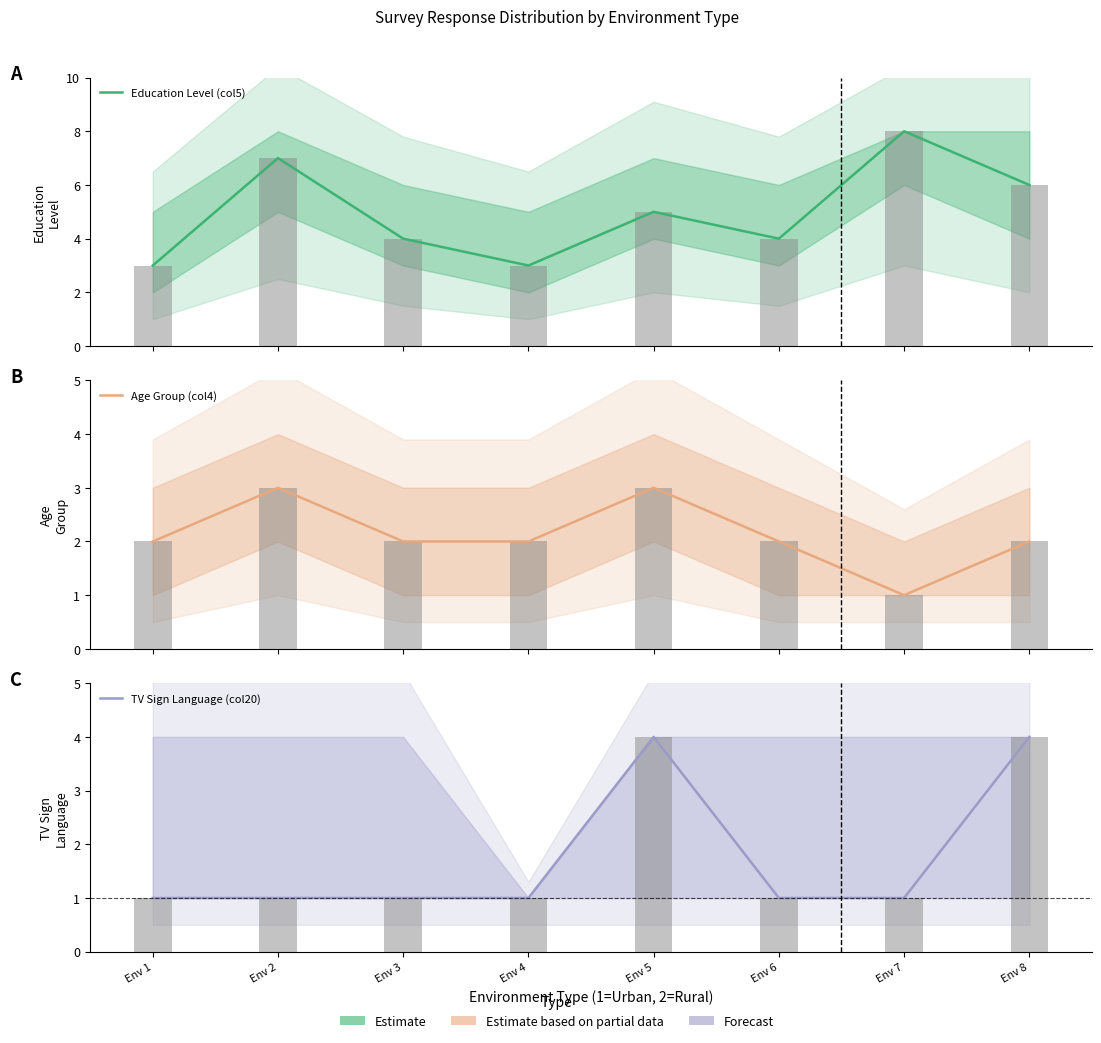

How many distinct data groups are displayed?

3